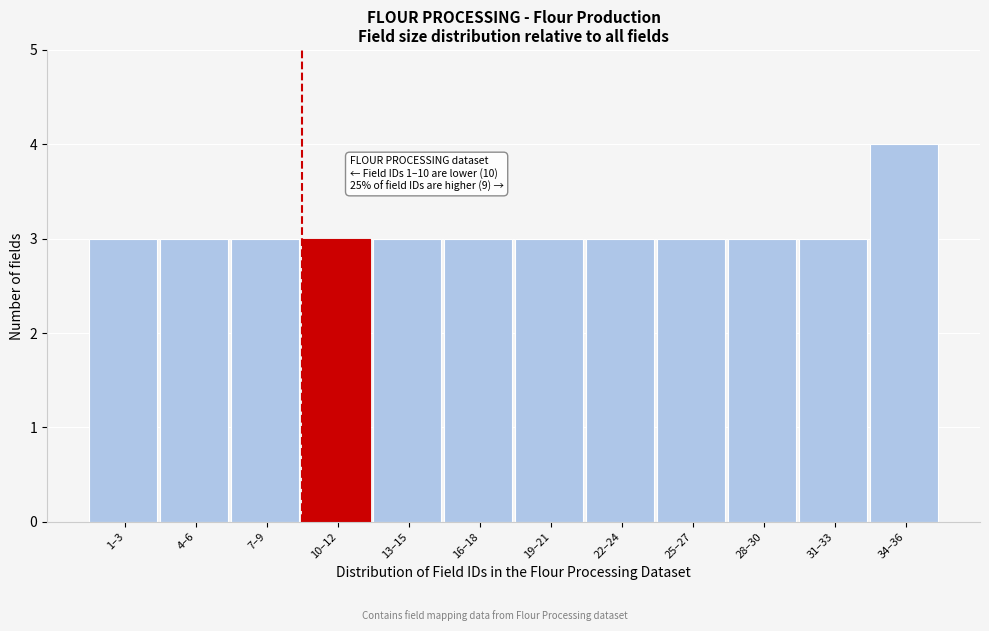

Reading left to right, list all the values displayed in this chart.

1–3=3	4–6=3	7–9=3	10–12=3	13–15=3	16–18=3	19–21=3	22–24=3	25–27=3	28–30=3	31–33=3	34–36=4